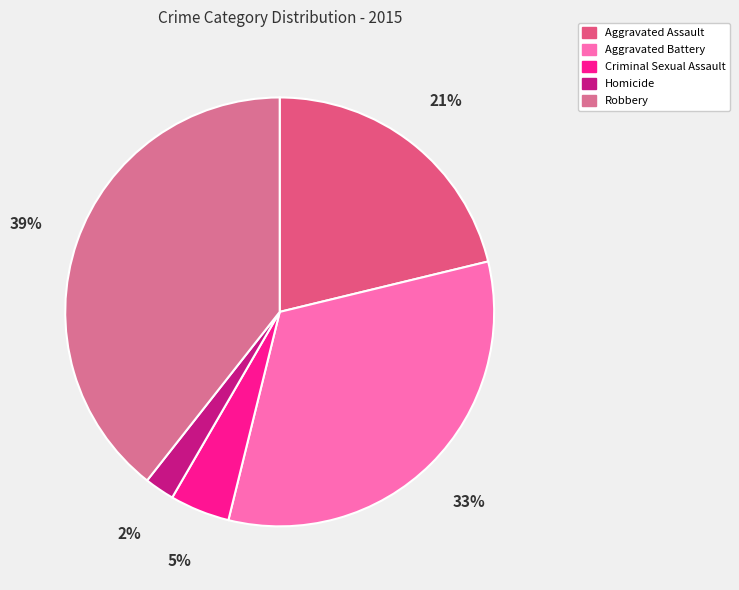

Is there any slice that represents more than half of the pie?

No